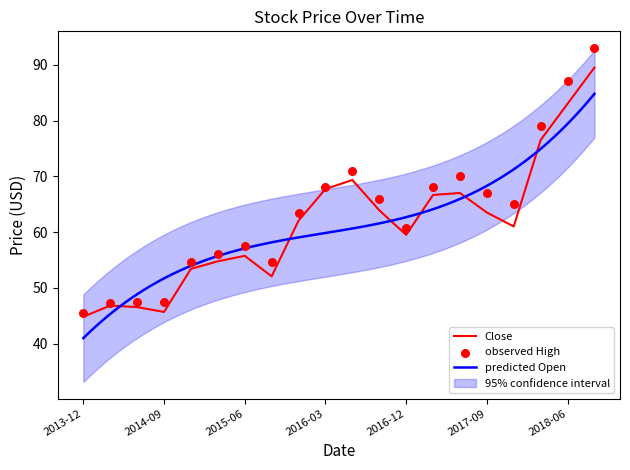

What is the lowest value of the Close series?

44.8